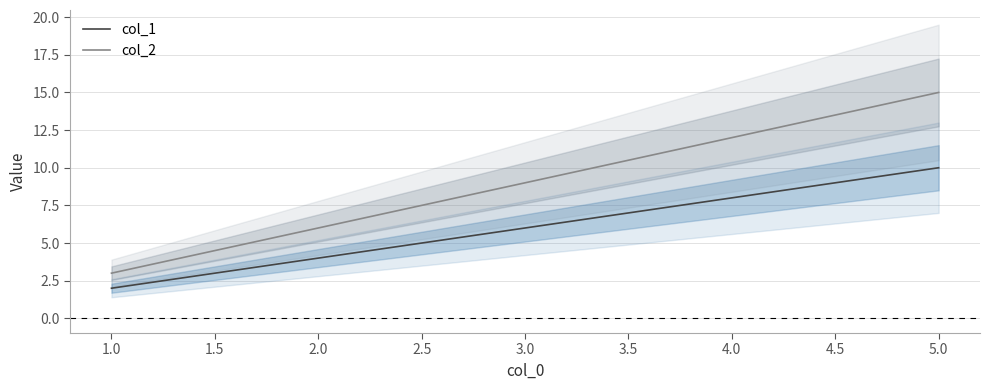

What is the difference between the col_2 values at 5.0 and 2.0?

9